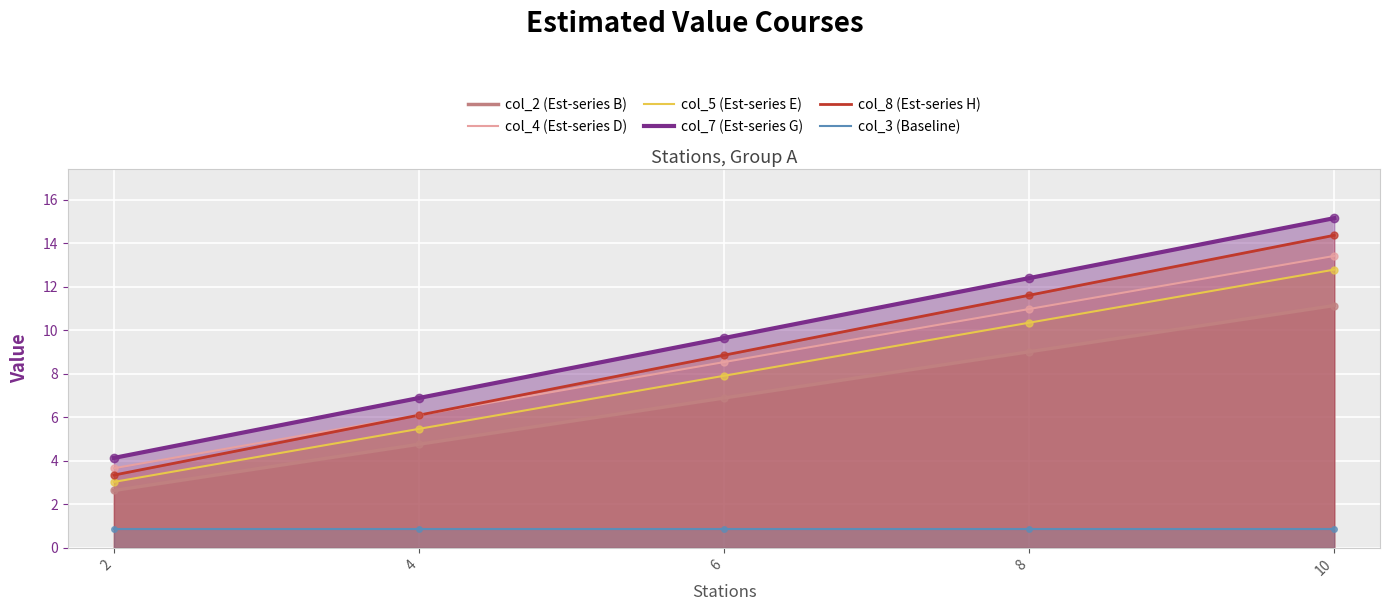

What are all the series names shown in the legend?

col_2 (Est-series B), col_4 (Est-series D), col_5 (Est-series E), col_7 (Est-series G), col_8 (Est-series H), col_3 (Baseline)